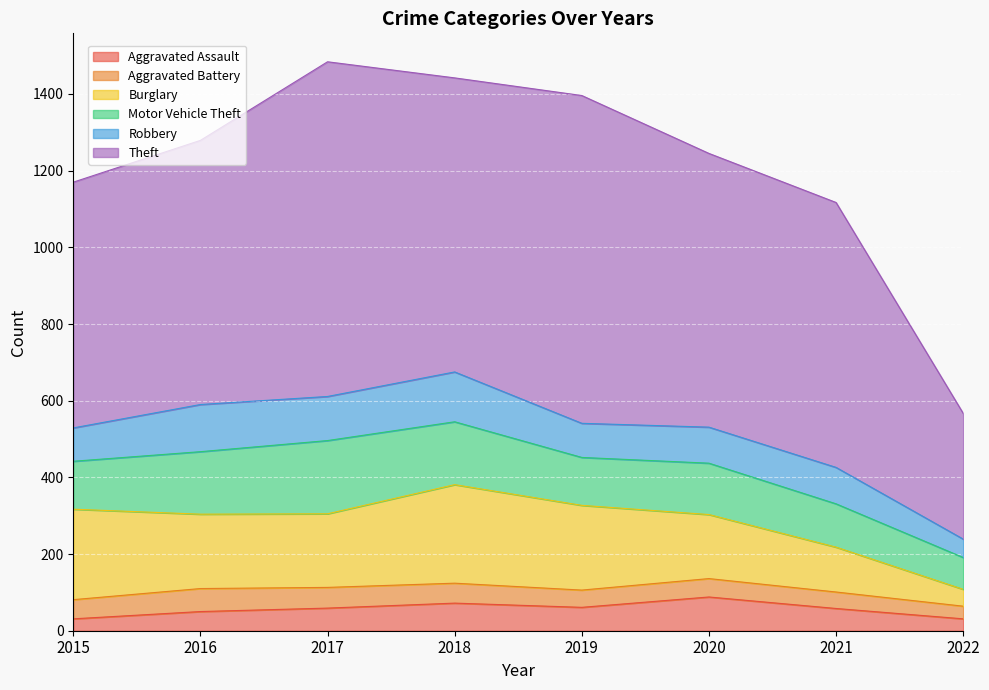

Is it true that Burglary equals 116 at 2018?

False